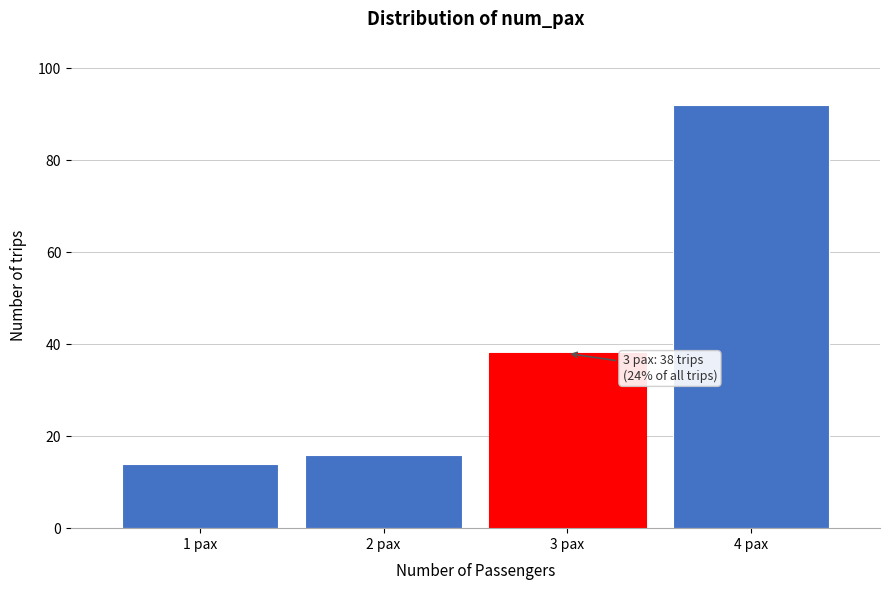

Reading left to right, list all the values displayed in this chart.

1 pax=14	2 pax=16	3 pax=38	4 pax=92